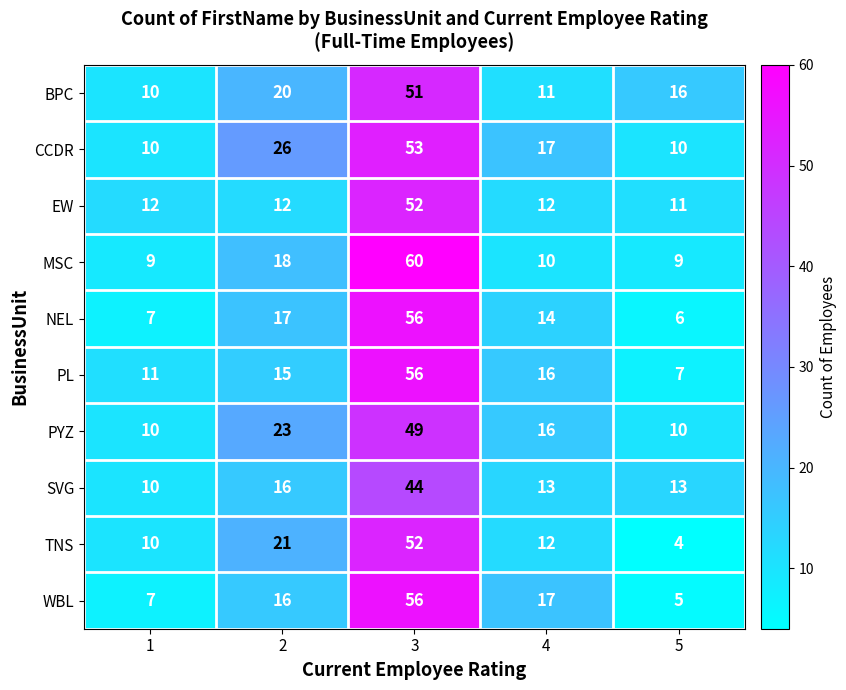

Is it true that WBL equals 2 at 5?

False